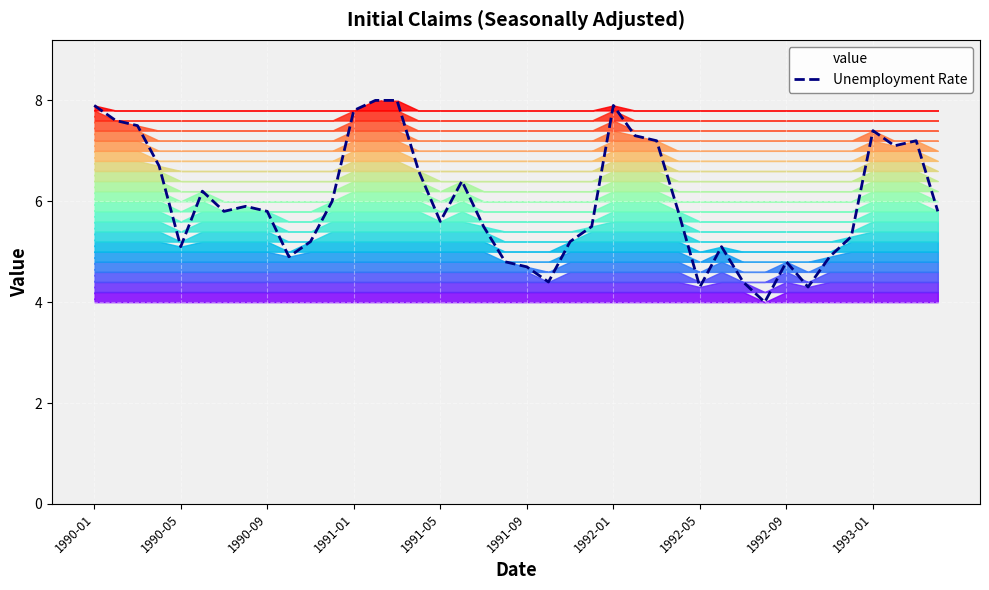

What is the lowest value of the Unemployment Rate series?

4.0